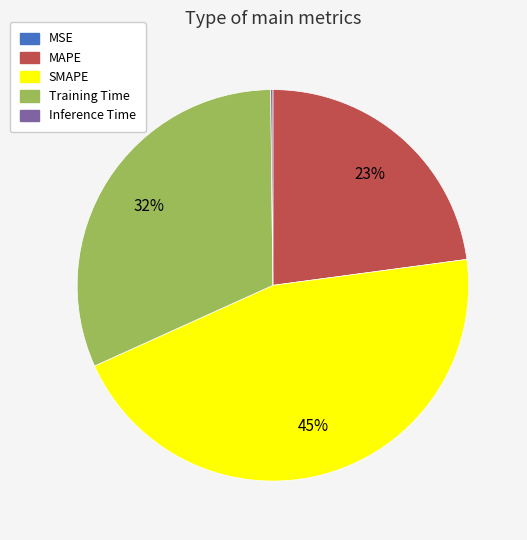

To the nearest percent, what percentage of the pie is Training Time?

32%